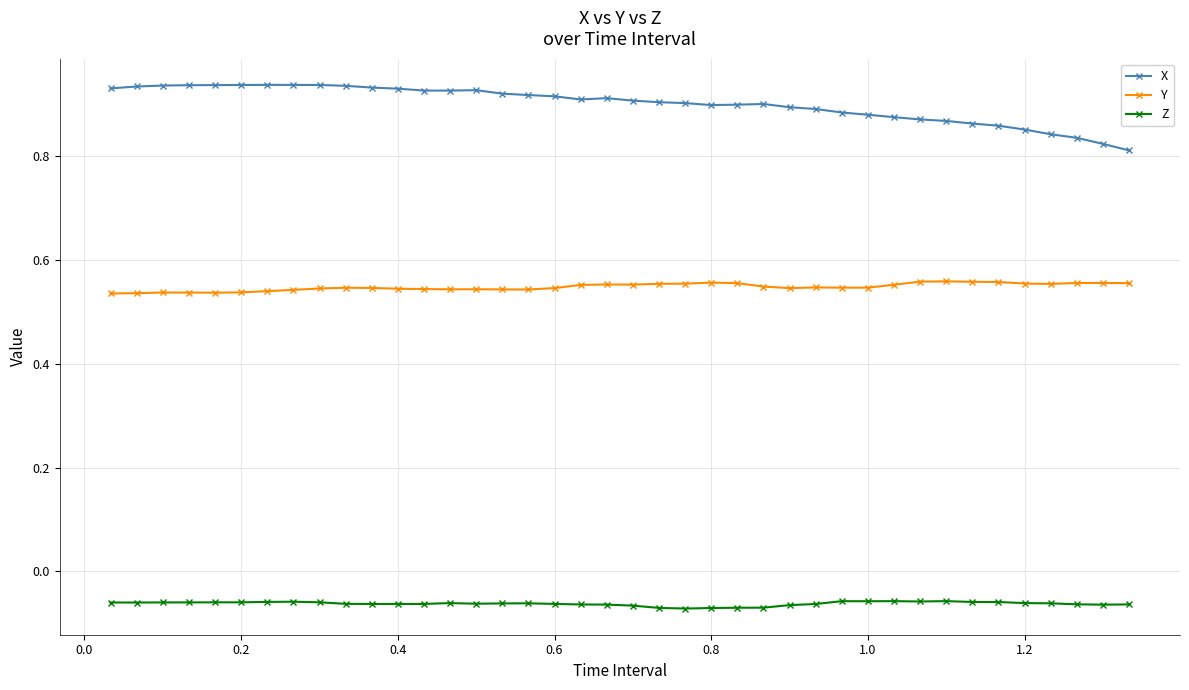

True or false: Y and Z cross at least once.

False